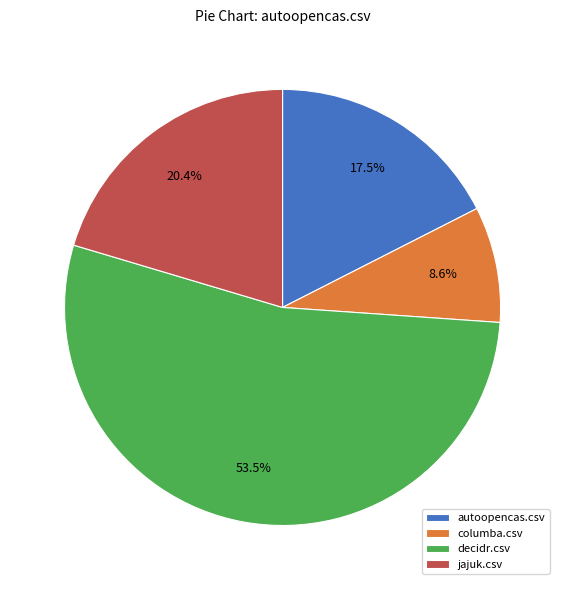

To the nearest percent, what is the average slice percentage?

25%